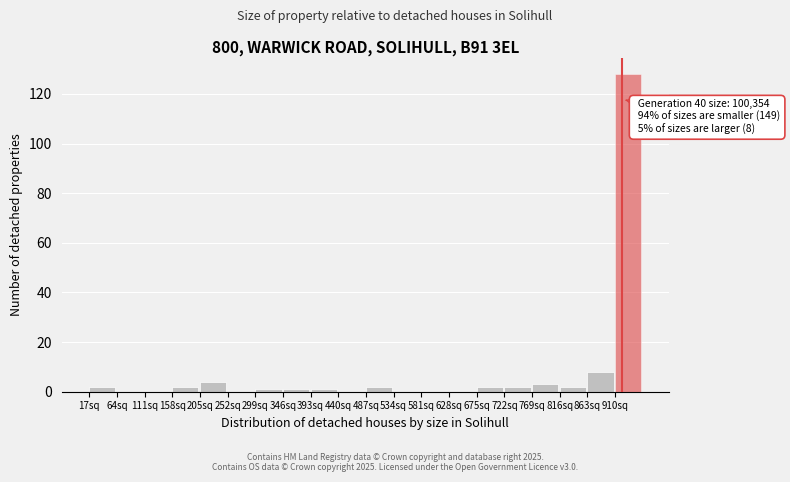

Reading right to left, what are all the values shown in this chart?

910sq=128	863sq=8	816sq=2	769sq=3	722sq=2	675sq=2	628sq=0	581sq=0	534sq=0	487sq=2	440sq=0	393sq=1	346sq=1	299sq=1	252sq=0	205sq=4	158sq=2	111sq=0	64sq=0	17sq=2